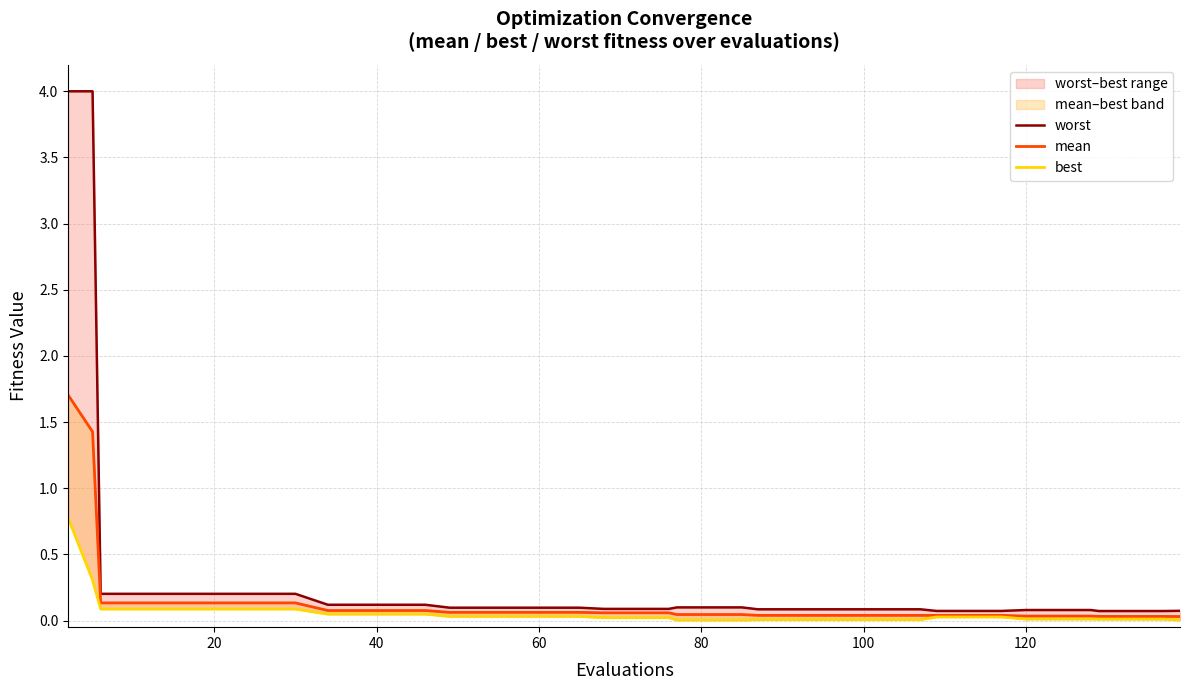

True or false: worst and best intersect in this chart.

False